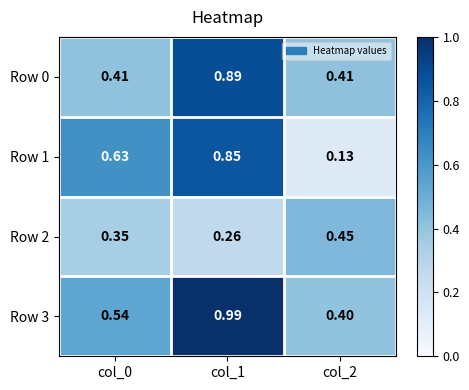

Which series has the largest range (max minus min)?

Row 1